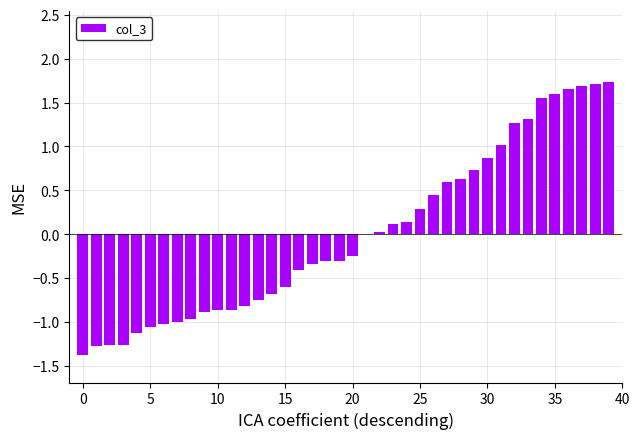

What is the maximum value shown in the chart?

1.7